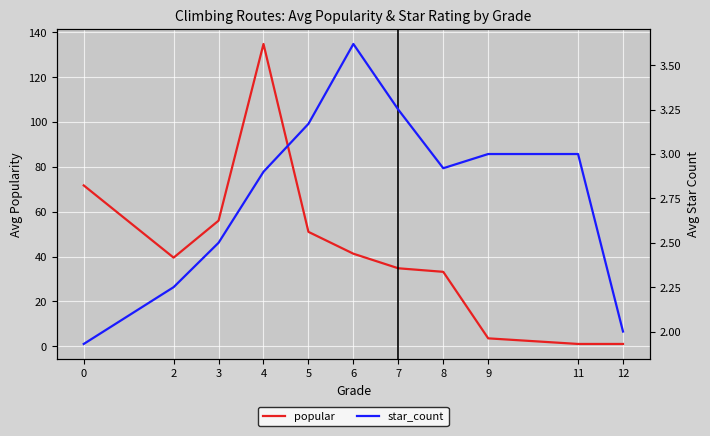

What is the average value of the star_count series?

2.8